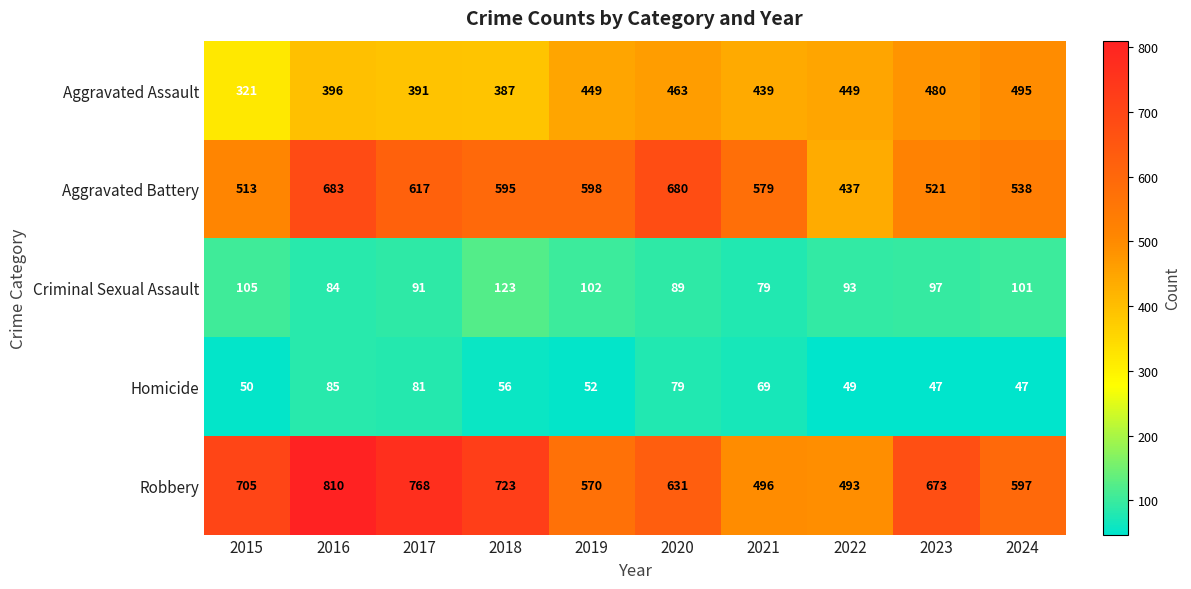

What is the total value across all series at 2022?

1521